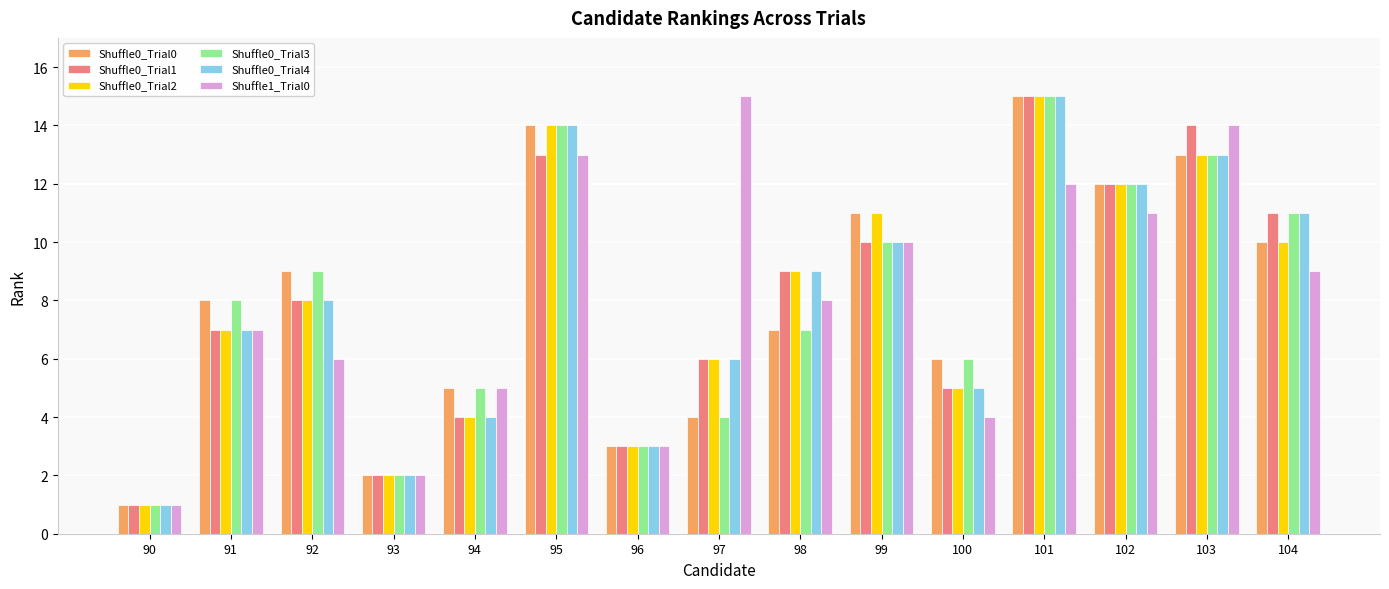

What is the difference between the Shuffle0_Trial1 values at 100 and 94?

1